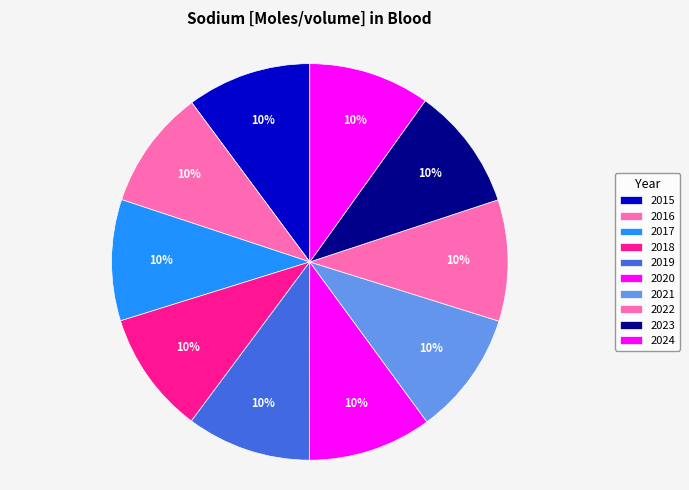

How many segments does this pie chart have?

10